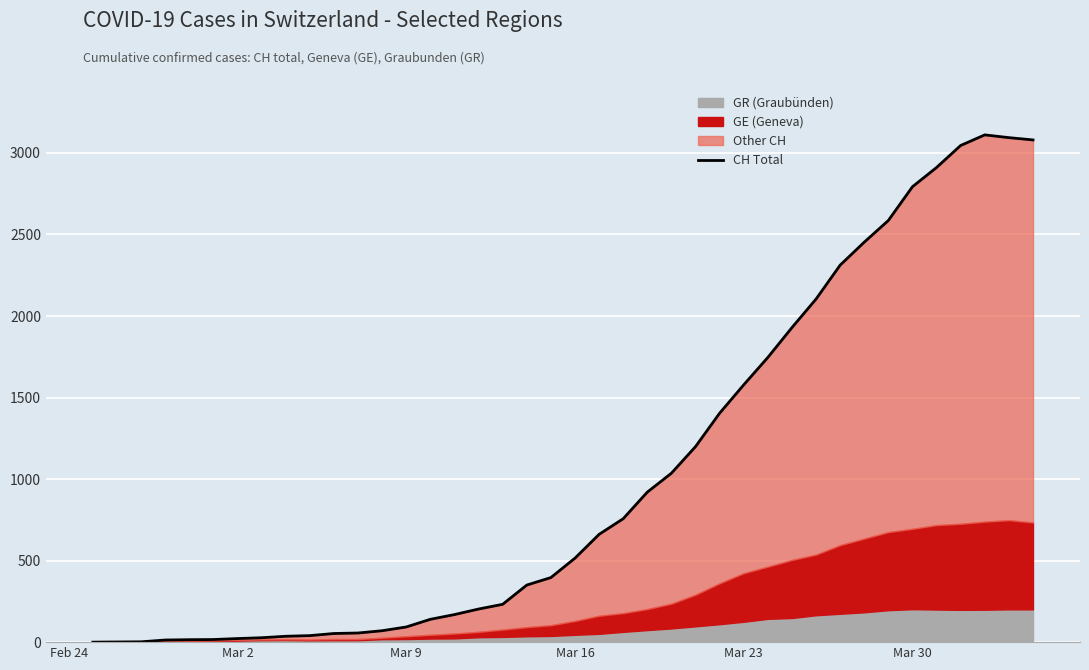

What is the greatest value displayed?

3111